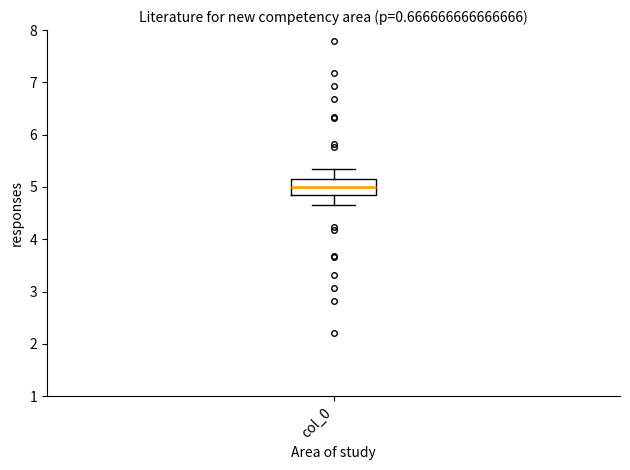

Where is the lower edge of the box for col_0 on the y-axis? The values are not printed on the chart, so give them approximately, as read against the axis.

4.8